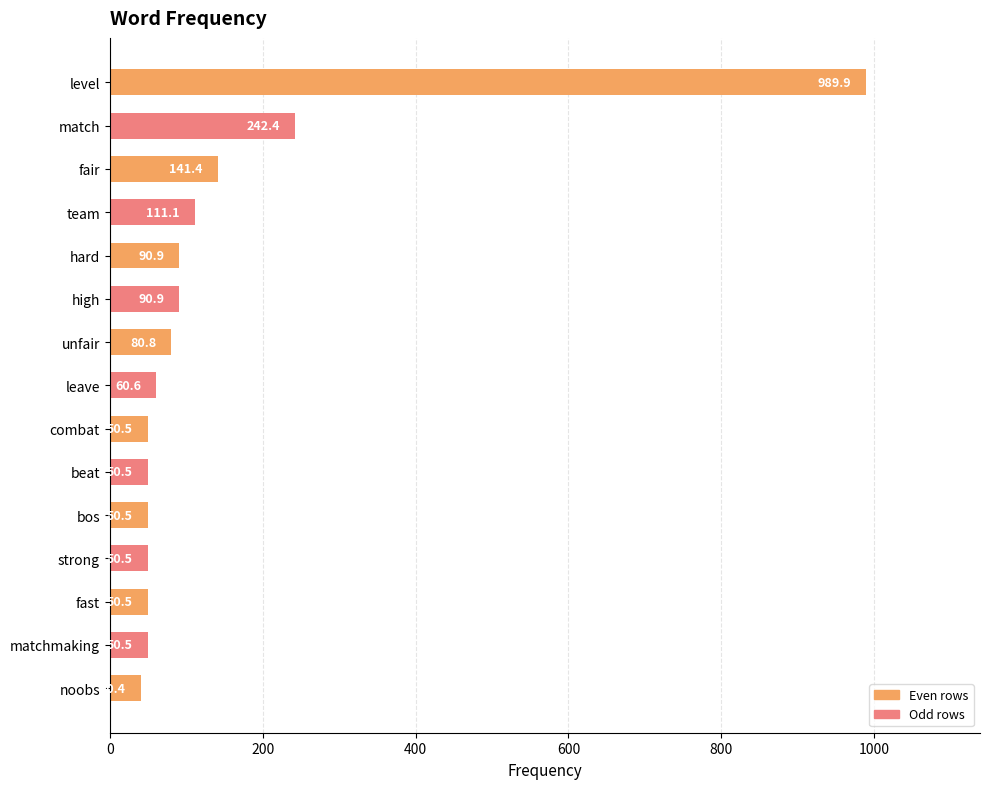

How many bars are there in total?

15